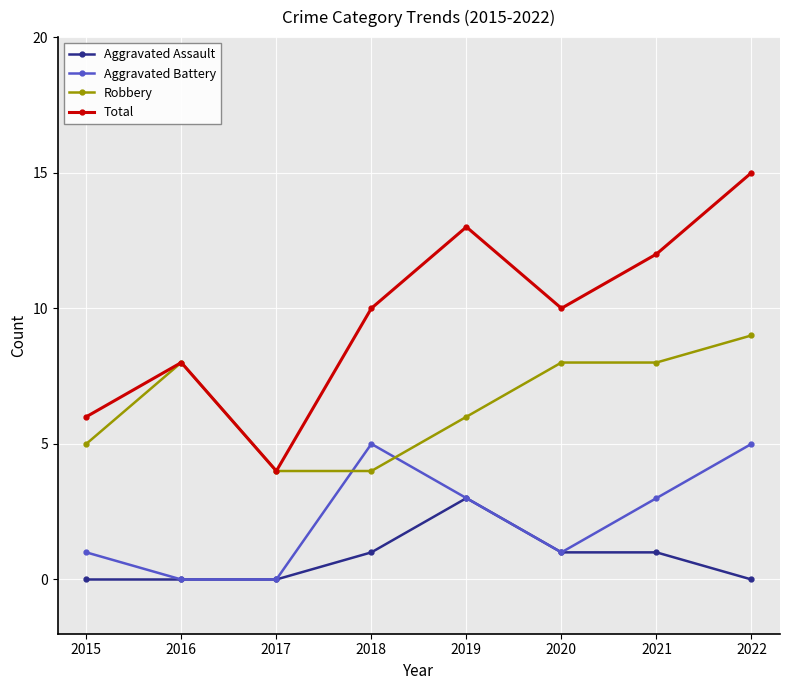

How many Aggravated Battery values are between 1 and 5?

6